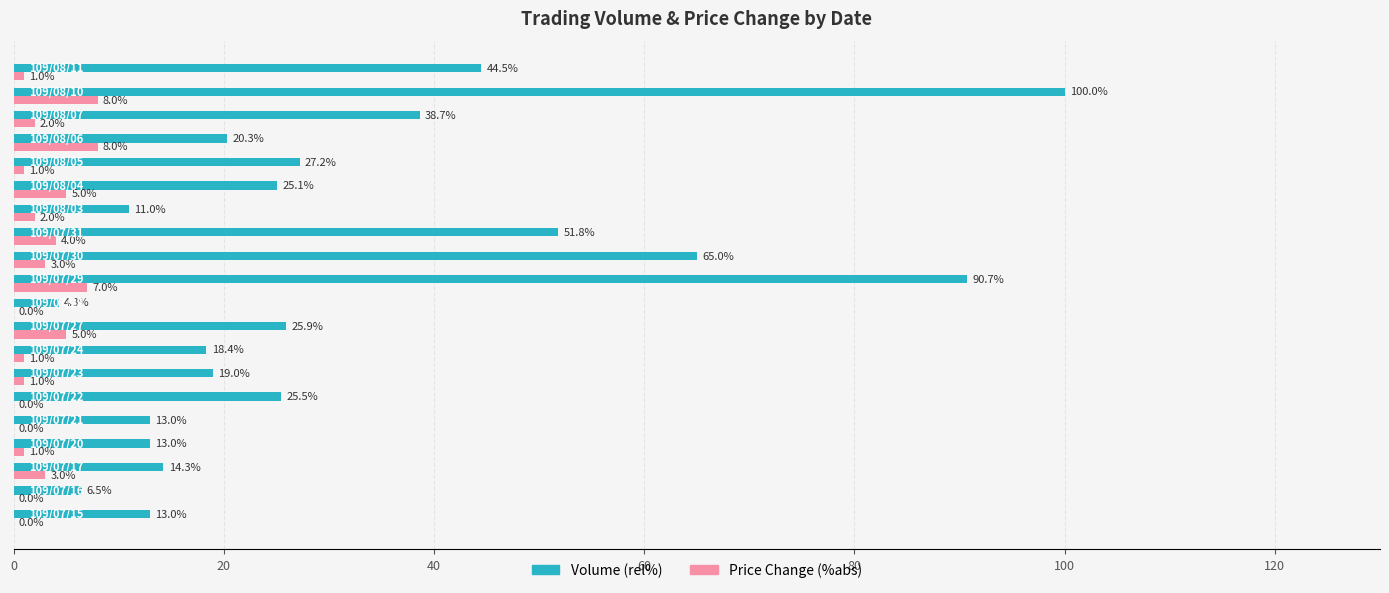

What is the sum of all Price Change (%abs) values?

52.0